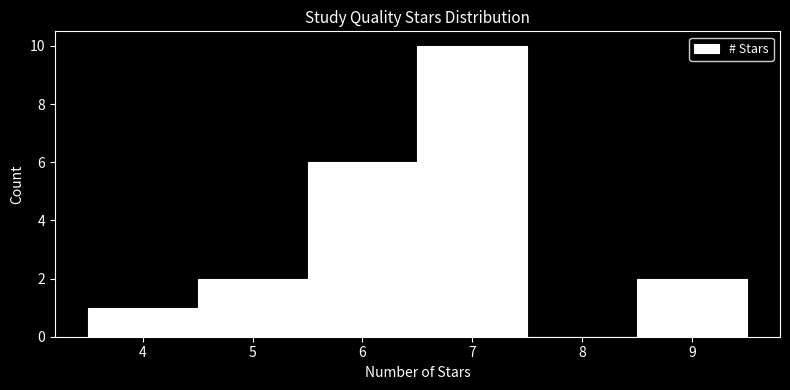

Reading left to right, list every bar in this chart as the range it spans on the x-axis followed by its height. The values are not printed on the chart, so give them approximately, as read against the axis.

3.5 to 4.5: 1
4.5 to 5.5: 2
5.5 to 6.5: 6
6.5 to 7.5: 10
7.5 to 8.5: 0
8.5 to 9.5: 2